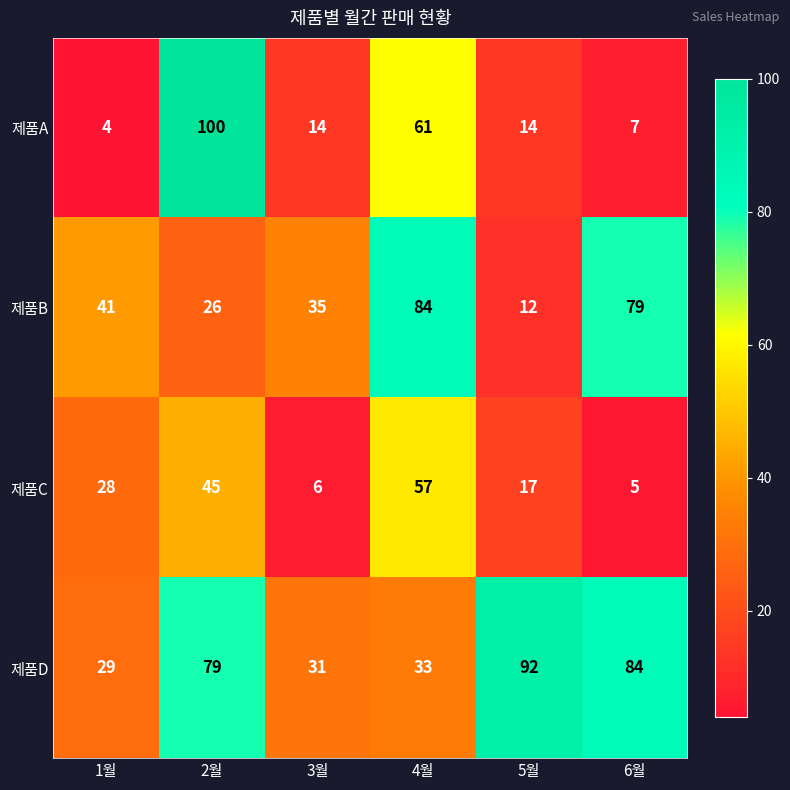

How many series are shown in this chart?

4